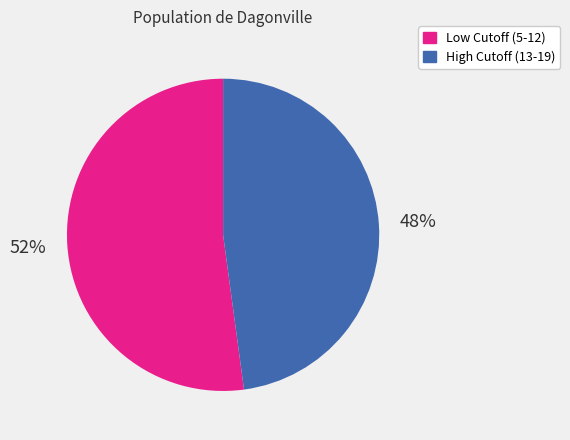

To the nearest percent, what is the average slice percentage?

50%